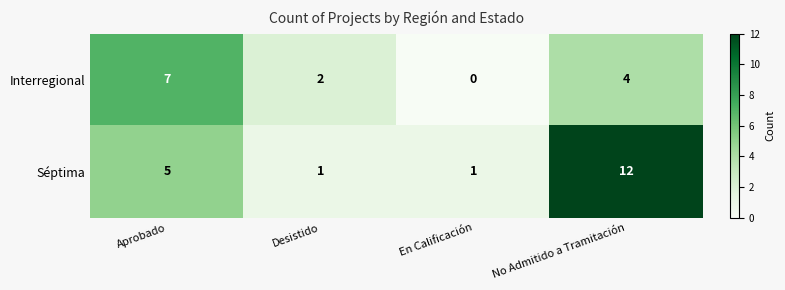

What is the difference between the highest and lowest values at En Calificación?

1